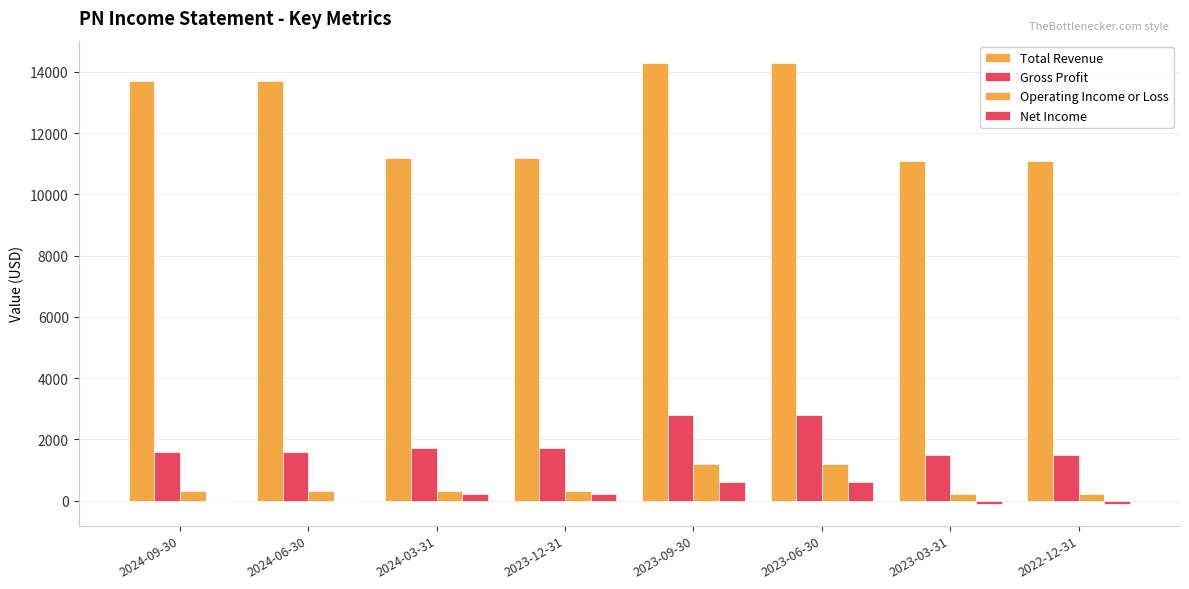

Are the bars horizontal?

No